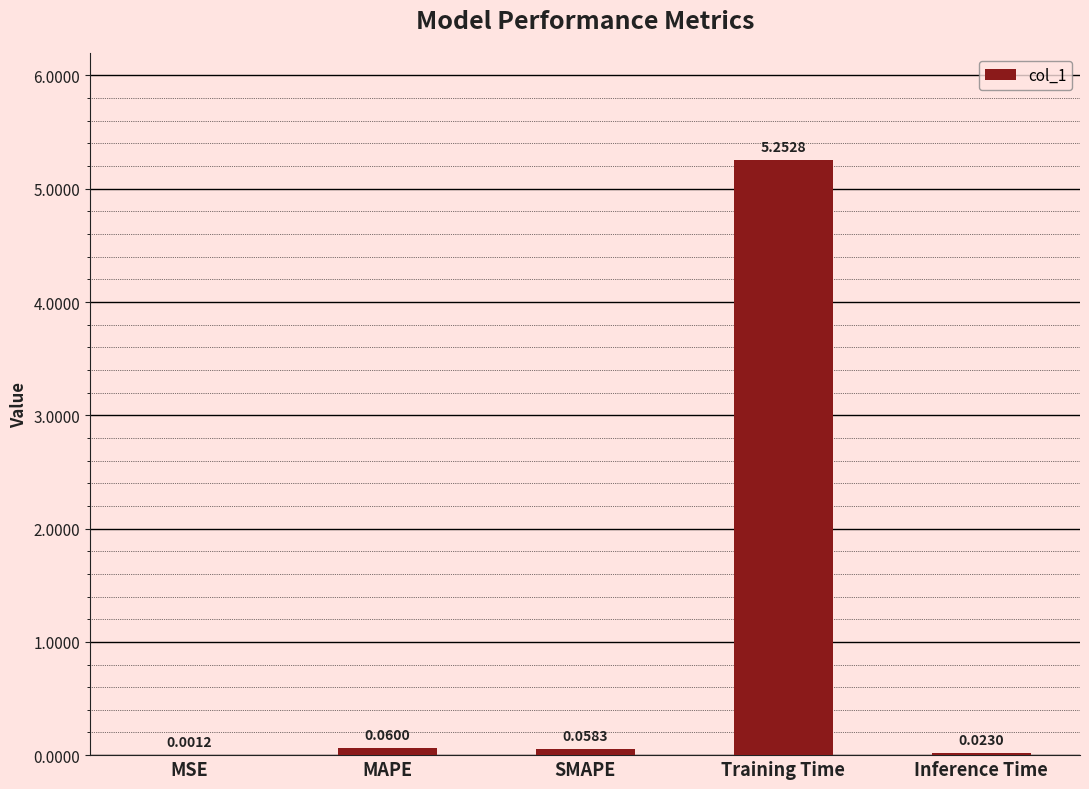

At which label is the value closest to 2?

MAPE